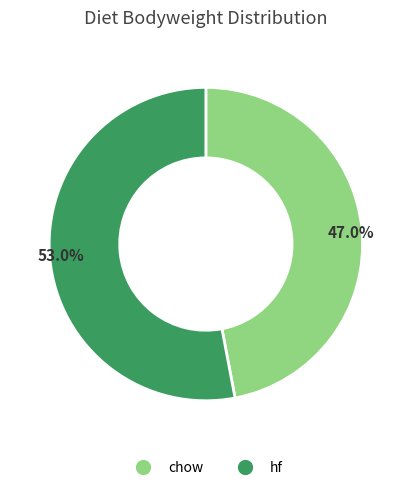

Which slice represents more than half of the pie?

hf